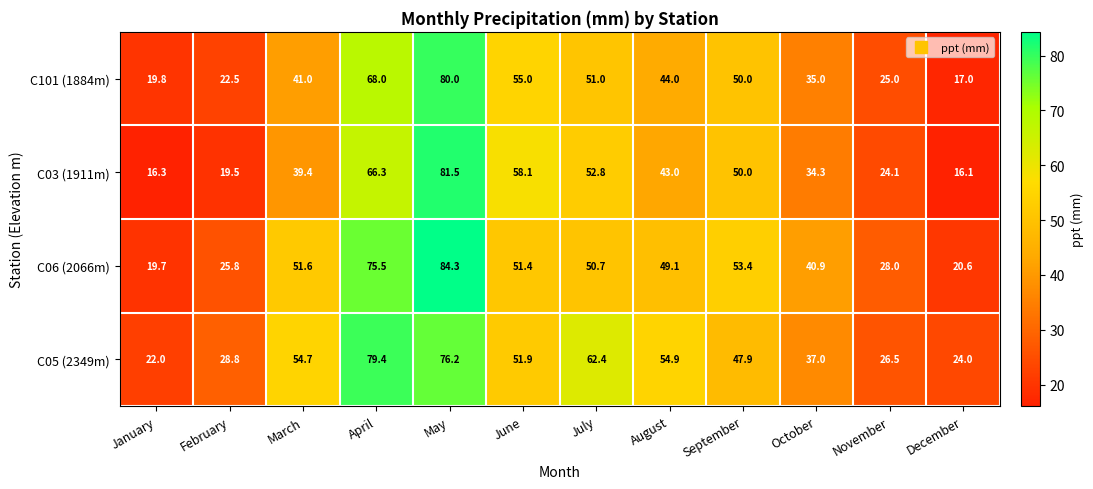

What is the difference between the C06 (2066m) values at September and January?

33.7